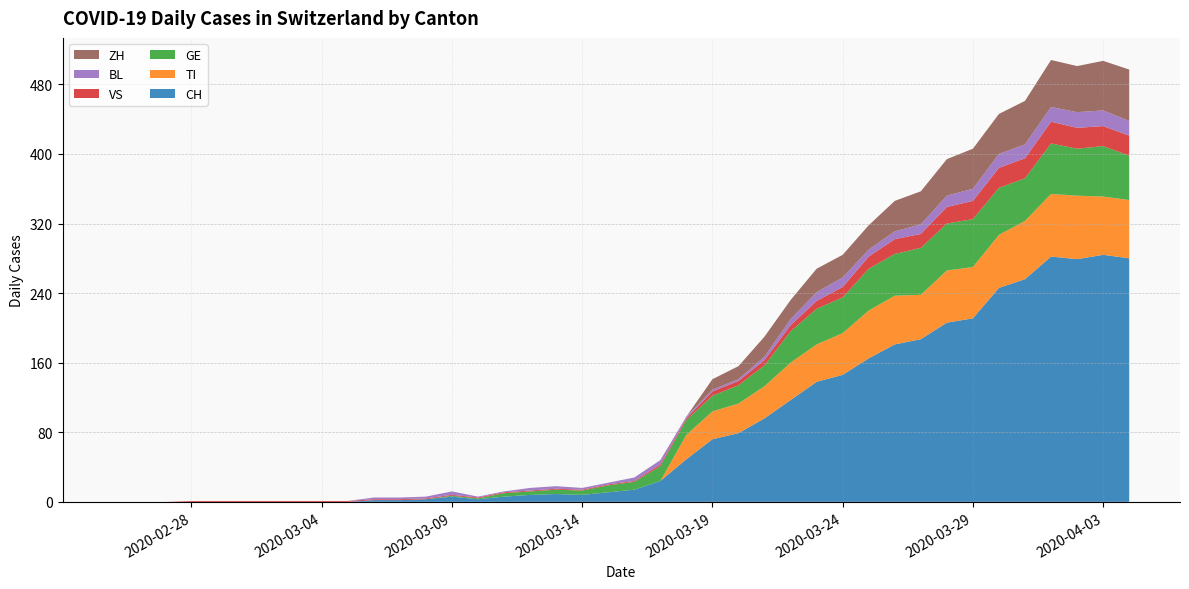

Reading left to right, extract all data points from this chart.

CH: 0	0	0	0	0	0	0	0	0	0	2	2	3	6	3	6	8	9	8	11	14	24	49	72	79	96	117	138	146	165	181	187	206	211	246	256	282	279	284	280
TI: 0	0	0	0	0	0	0	0	0	0	0	0	0	0	0	0	0	0	0	0	0	0	28	32	34	37	43	43	48	55	56	51	60	59	61	67	72	73	67	67
GE: 0	0	0	0	0	0	0	0	0	0	0	0	0	1	1	4	4	5	5	8	9	17	17	18	21	24	36	41	41	48	48	54	54	55	54	49	58	54	58	51
VS: 0	0	0	1	1	1	1	1	1	1	1	1	1	1	1	1	1	1	1	1	1	2	2	5	5	6	7	9	12	14	17	16	19	21	23	23	25	24	23	23
BL: 0	0	0	0	0	0	0	0	0	0	2	2	2	4	1	1	3	3	2	2	4	5	2	2	2	4	7	10	11	8	9	11	13	14	16	16	17	18	18	17
ZH: 0	0	0	0	0	0	0	0	0	0	0	0	0	0	0	0	0	0	0	0	0	0	0	12	15	23	22	27	26	28	35	38	42	46	46	50	54	53	57	59